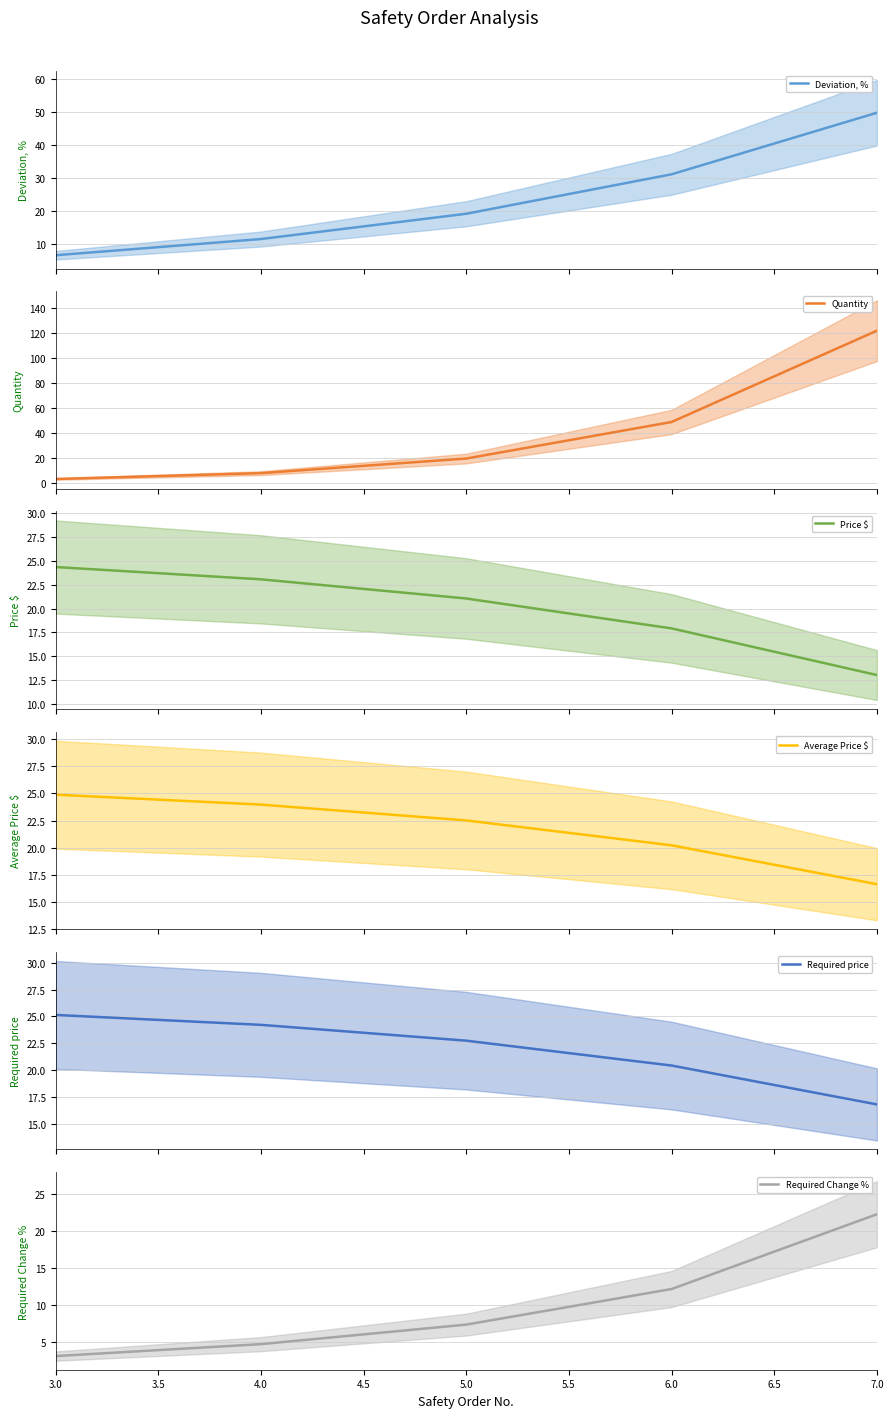

Rank the series by their maximum value, from highest to lowest.

Quantity, Deviation, %, Required price, Average Price $, Price $, Required Change %